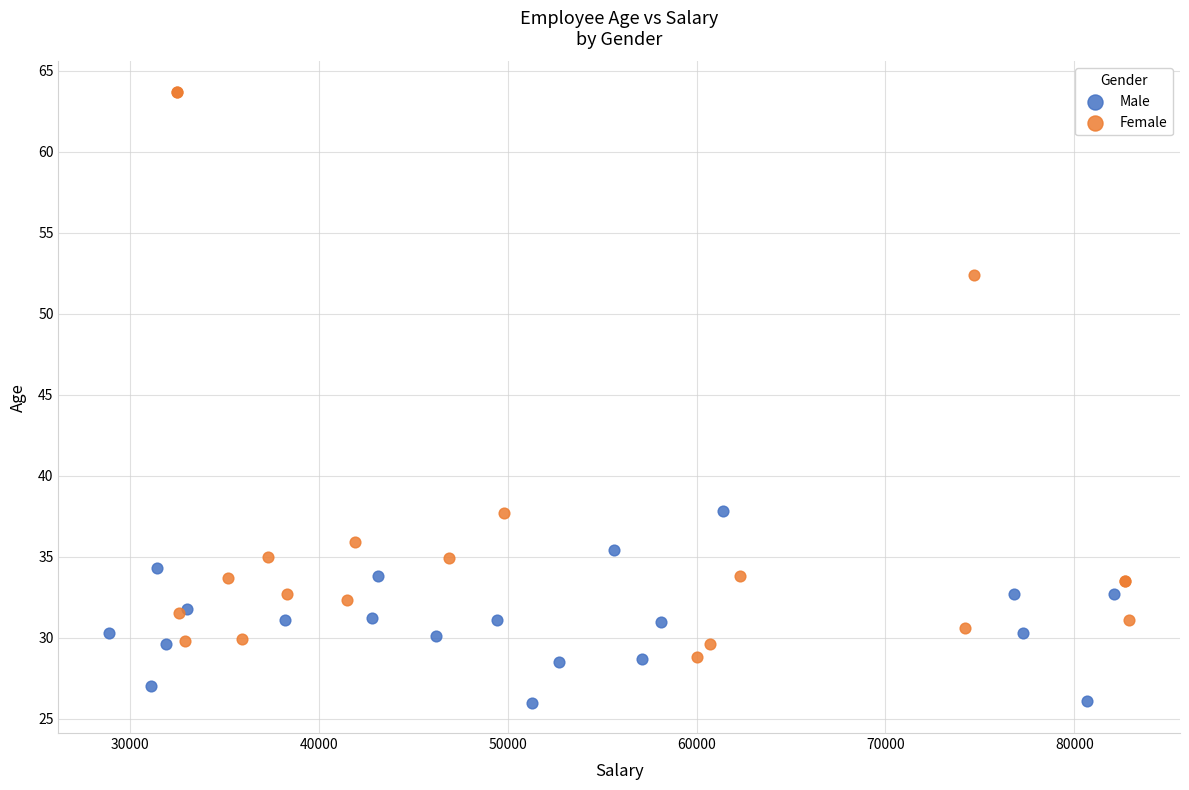

Which series reaches the minimum Y coordinate?

Male